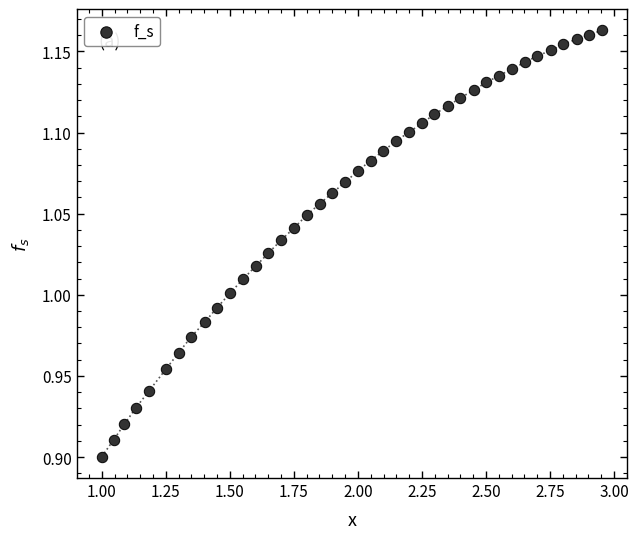

What is the range of Y values (max minus min)?

0.3